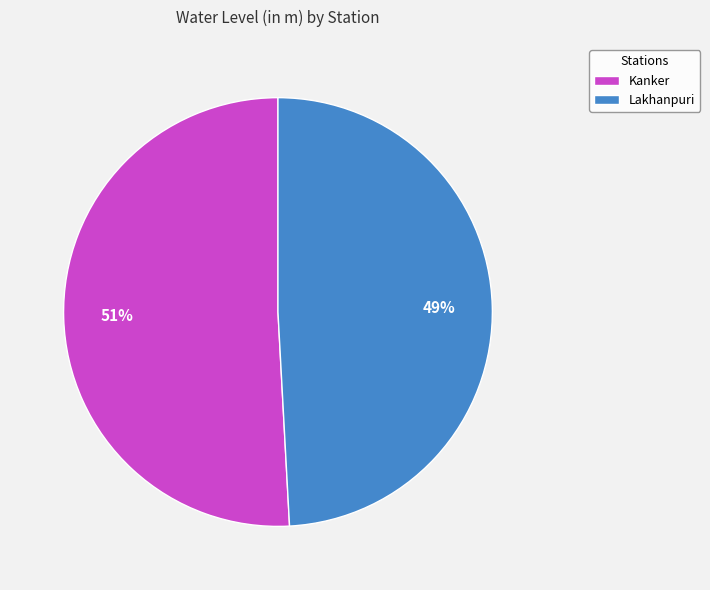

Count the number of slices in the pie.

2